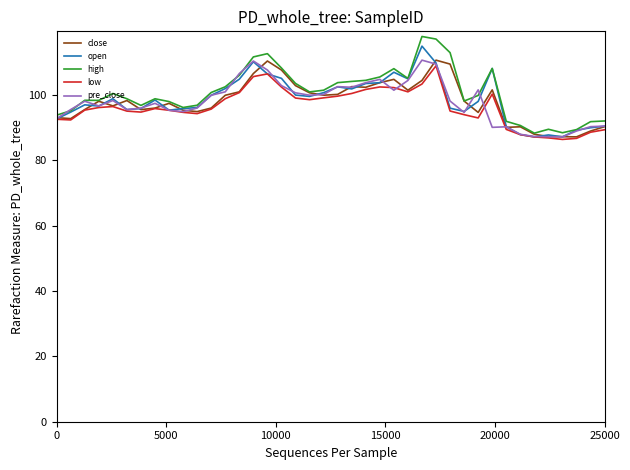

What is the highest value of the close series?

110.7